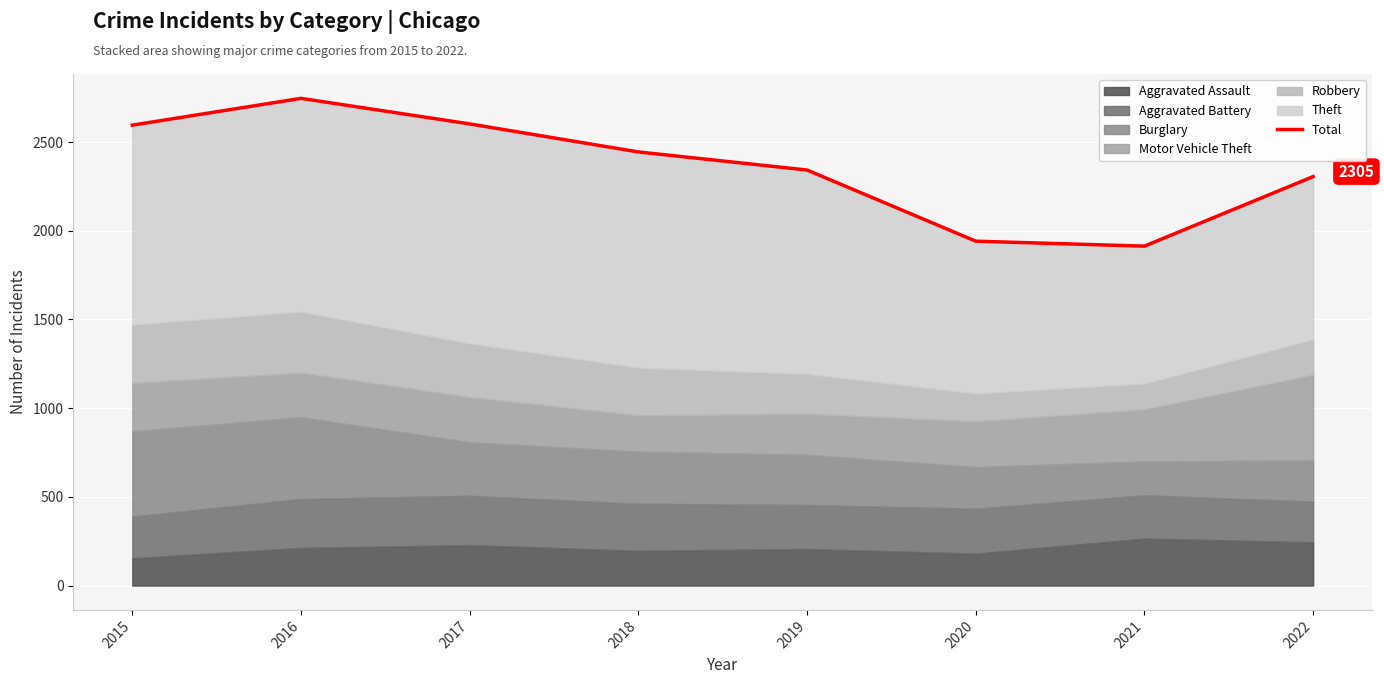

What is the smallest value displayed?

1913